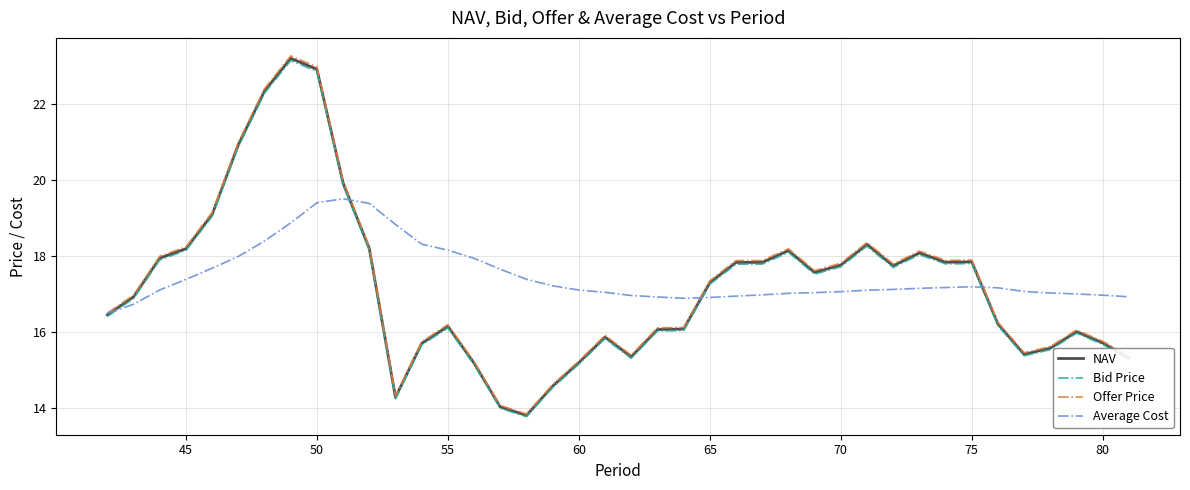

In Bid Price, how many points are higher than both neighbors (excluding endpoints)?

8